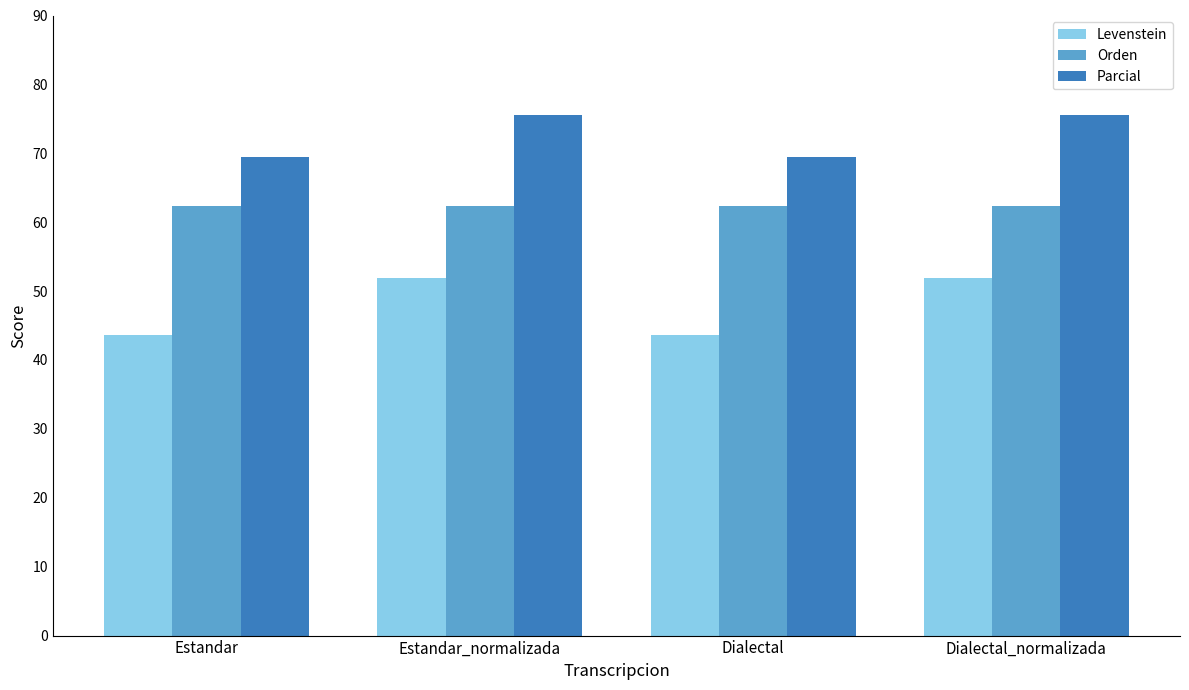

Is it true that Orden equals 92.4 at Estandar?

False